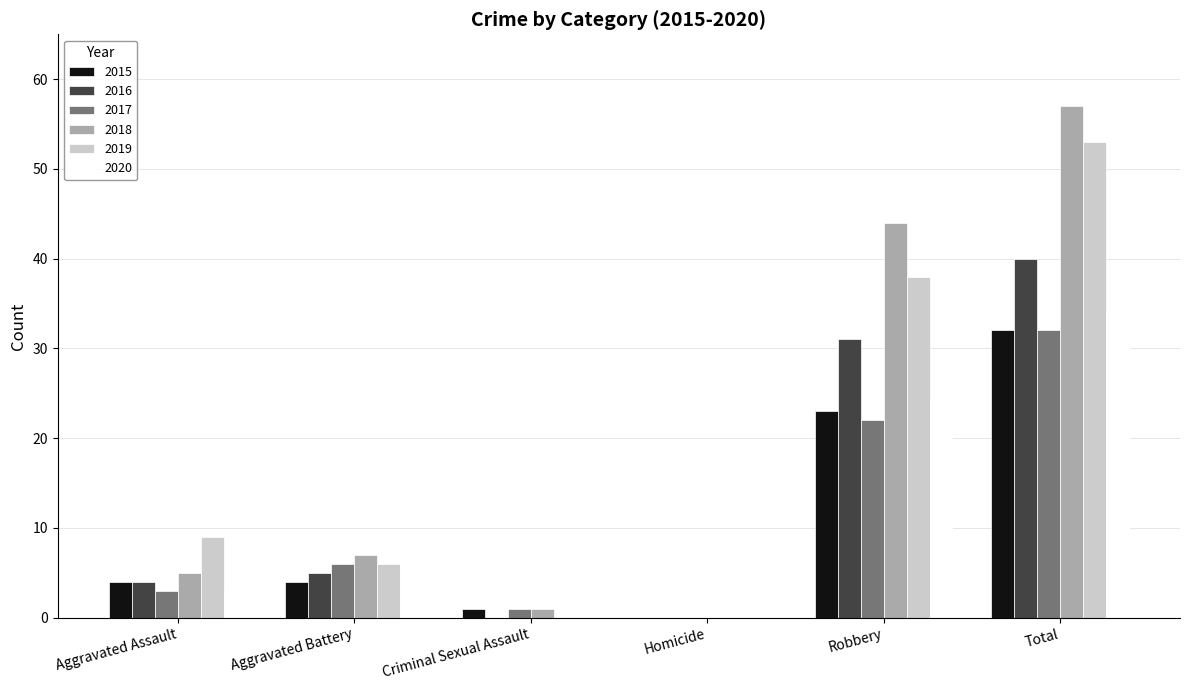

Reading left to right, extract all data points from this chart.

2015: Aggravated Assault=4	Aggravated Battery=4	Criminal Sexual Assault=1	Homicide=0	Robbery=23	Total=32
2016: Aggravated Assault=4	Aggravated Battery=5	Criminal Sexual Assault=0	Homicide=0	Robbery=31	Total=40
2017: Aggravated Assault=3	Aggravated Battery=6	Criminal Sexual Assault=1	Homicide=0	Robbery=22	Total=32
2018: Aggravated Assault=5	Aggravated Battery=7	Criminal Sexual Assault=1	Homicide=0	Robbery=44	Total=57
2019: Aggravated Assault=9	Aggravated Battery=6	Criminal Sexual Assault=0	Homicide=0	Robbery=38	Total=53
2020: Aggravated Assault=3	Aggravated Battery=7	Criminal Sexual Assault=0	Homicide=0	Robbery=24	Total=34